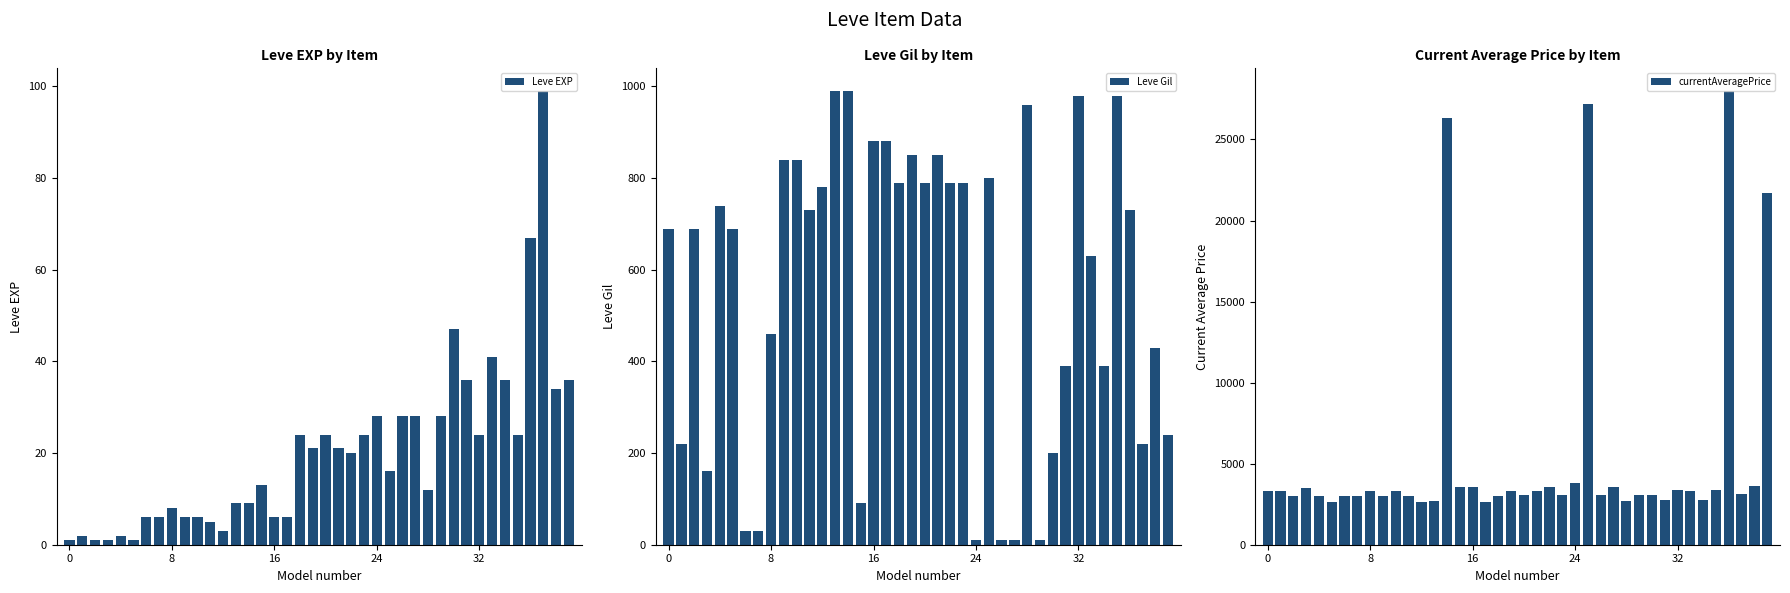

What is the difference between the maximum and minimum values in the Leve Gil series?

980